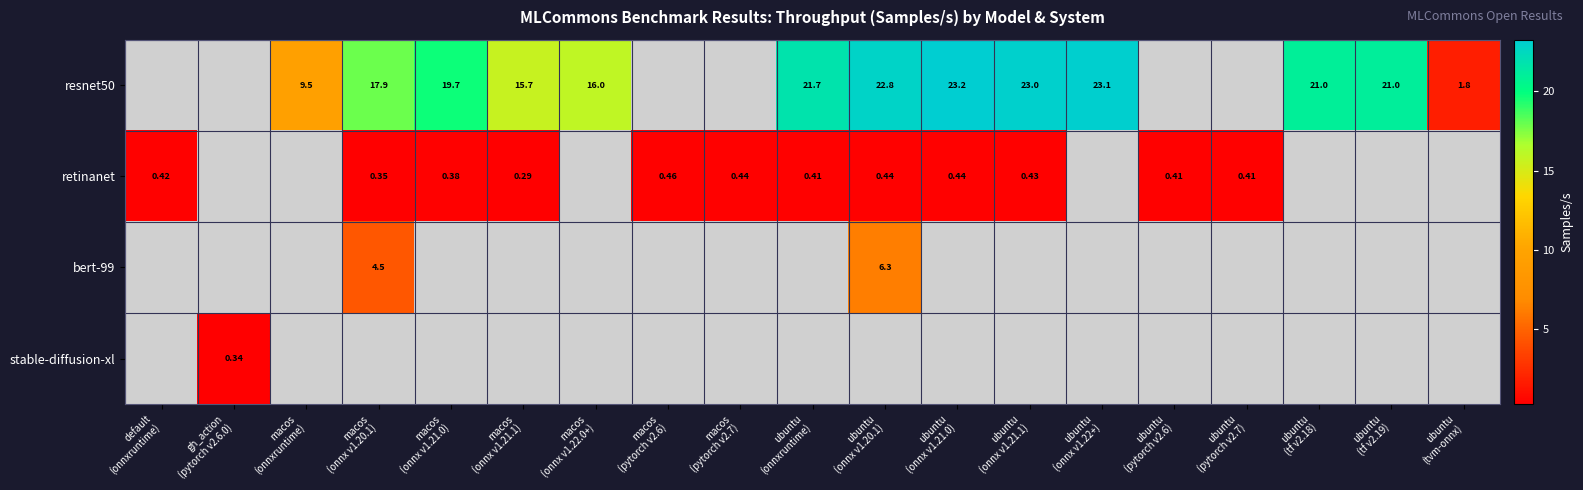

At how many categories does at least one series exceed 20?

7